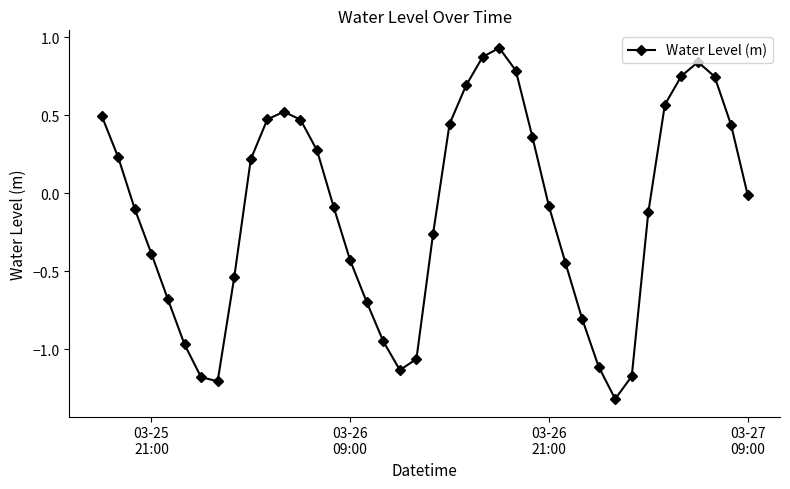

What is the minimum value shown in the chart?

-1.3